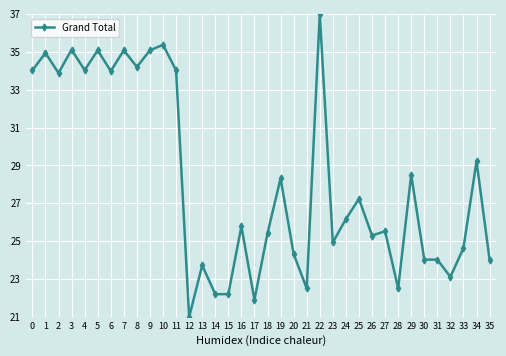

True or false: the data shows 24.6 at 33.

True